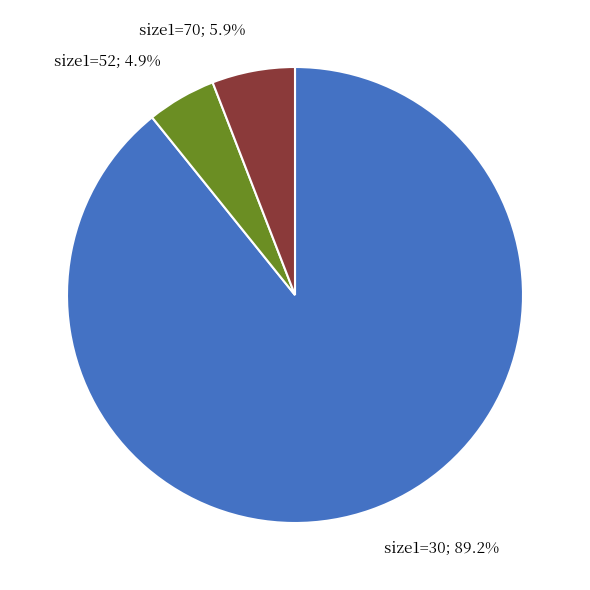

Does any single category account for the majority?

Yes